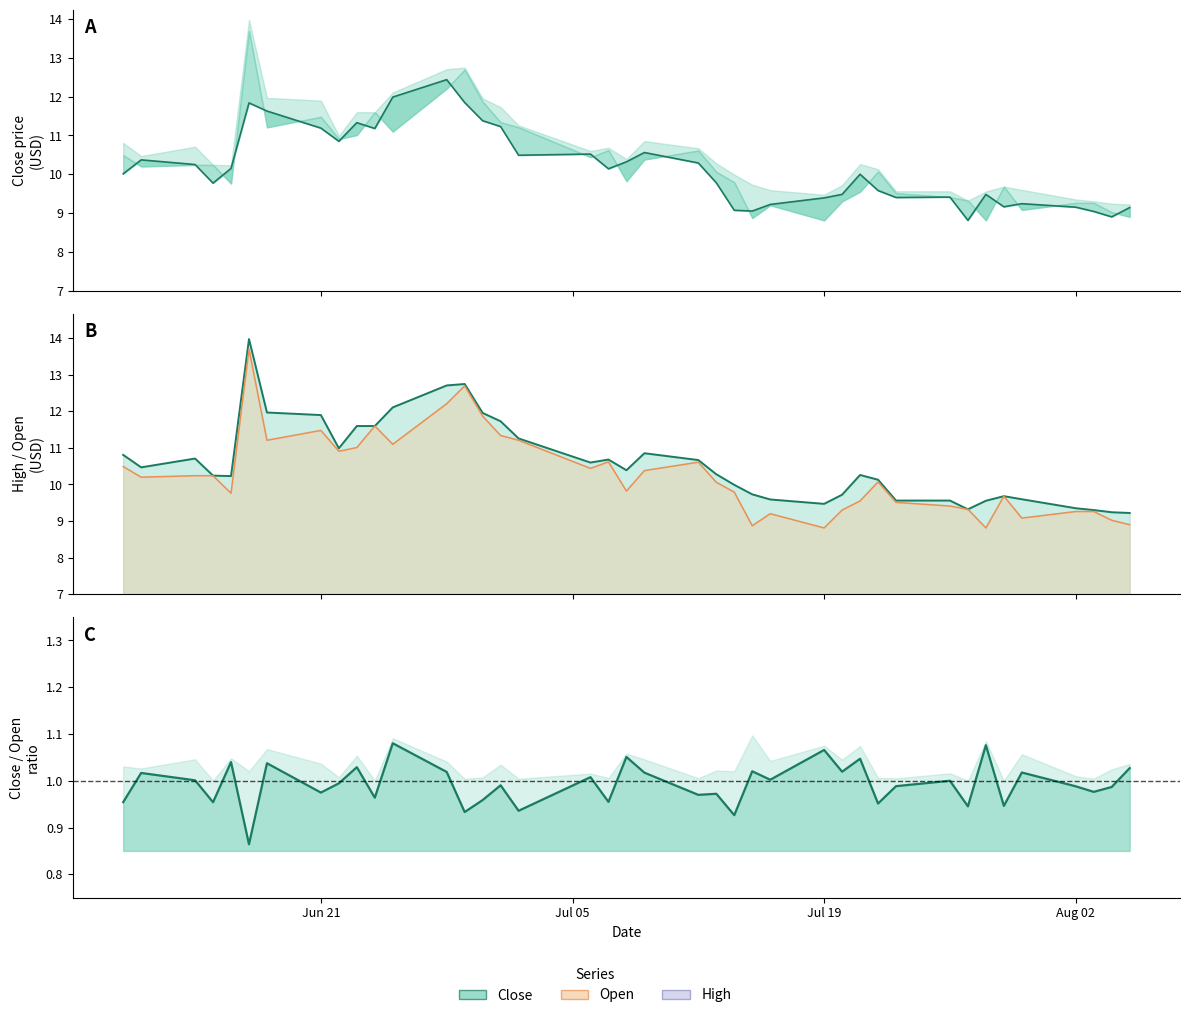

What is the difference between the open values at 2021-08-05 and 2021-06-21?

2.6